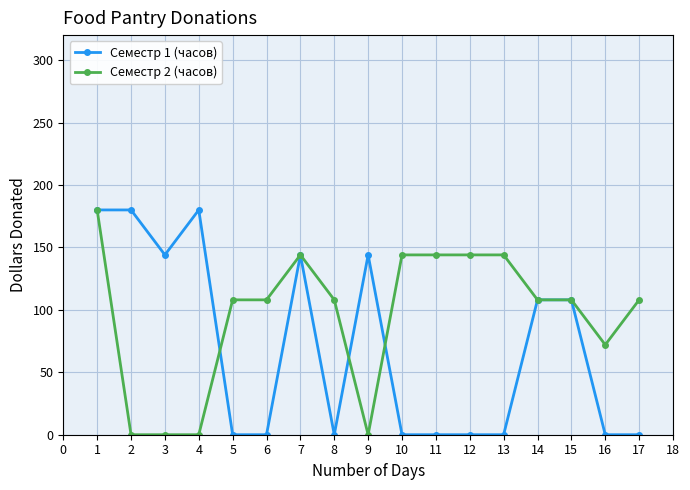

Which series changed the most between 2 and 5?

Семестр 1 (часов)